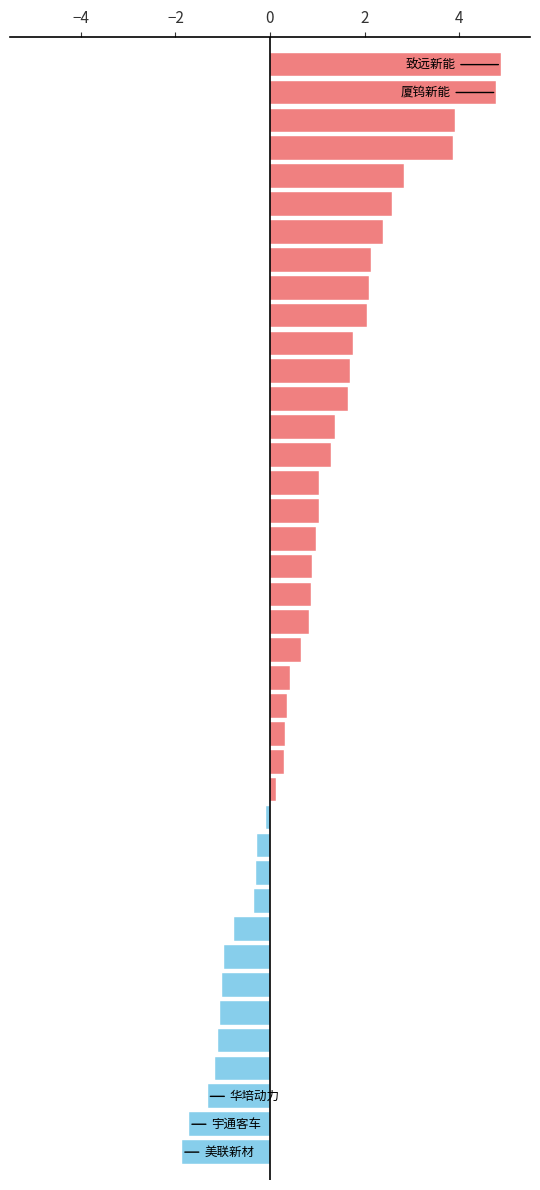

Are the bars grouped side by side (vs. stacked)?

No